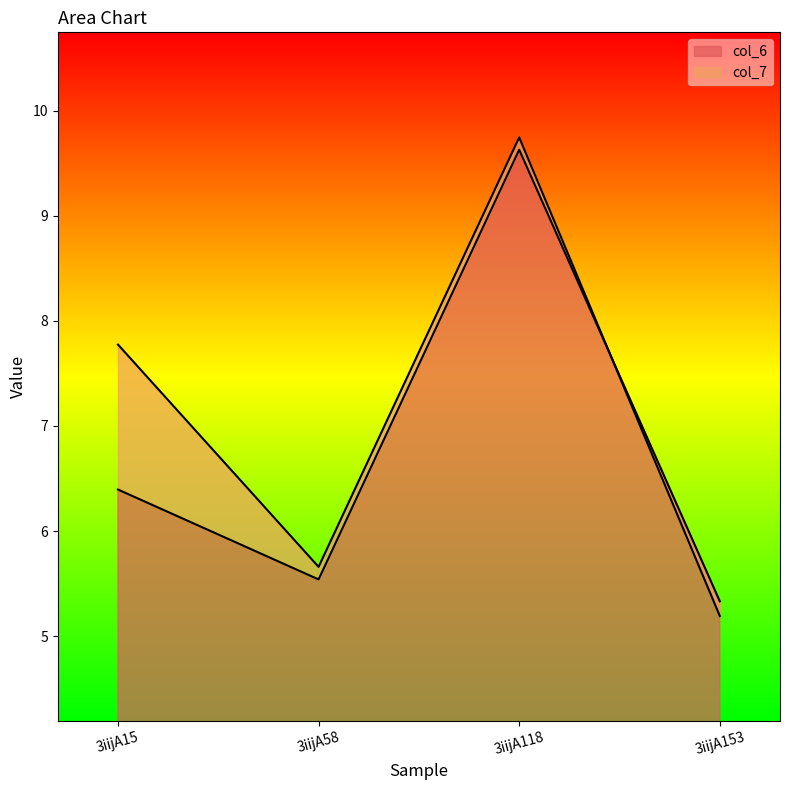

True or false: col_6 has a value of 6.4 at 3iijA15.

True